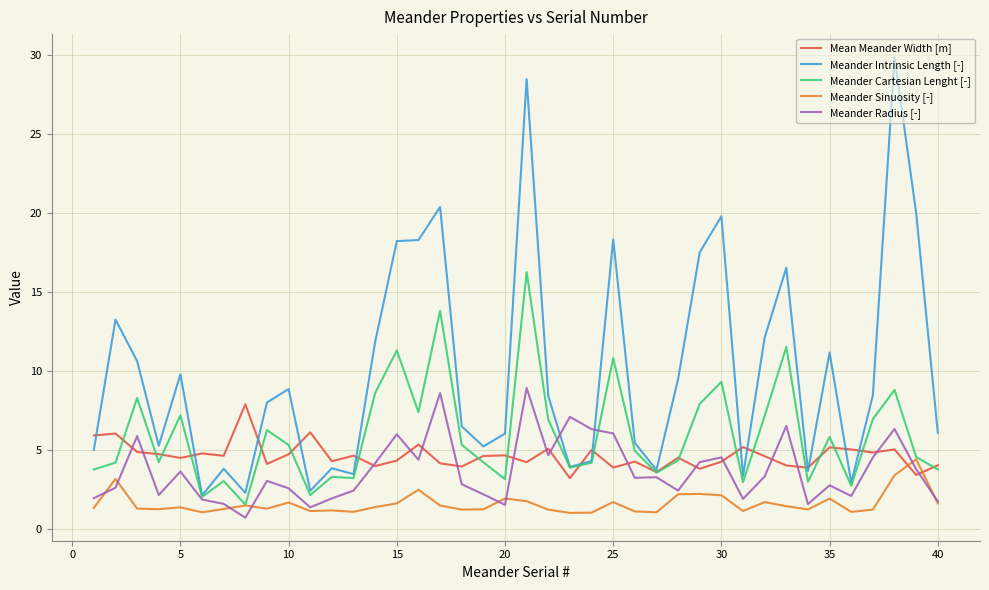

What is the maximum value for Meander Radius [-]?

8.9